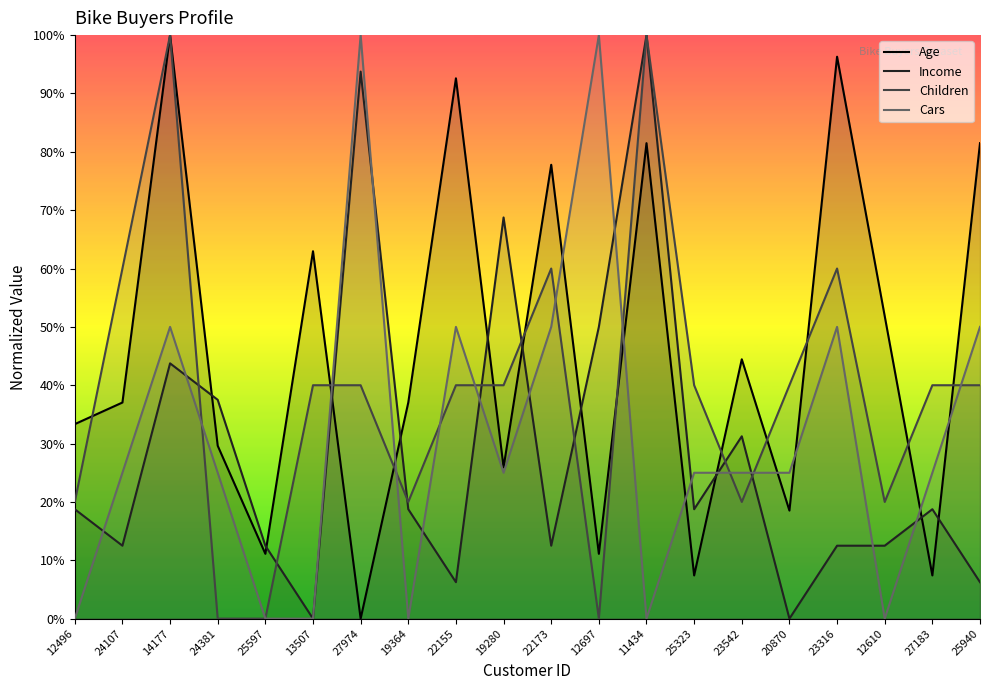

Count the number of categories in the chart.

20